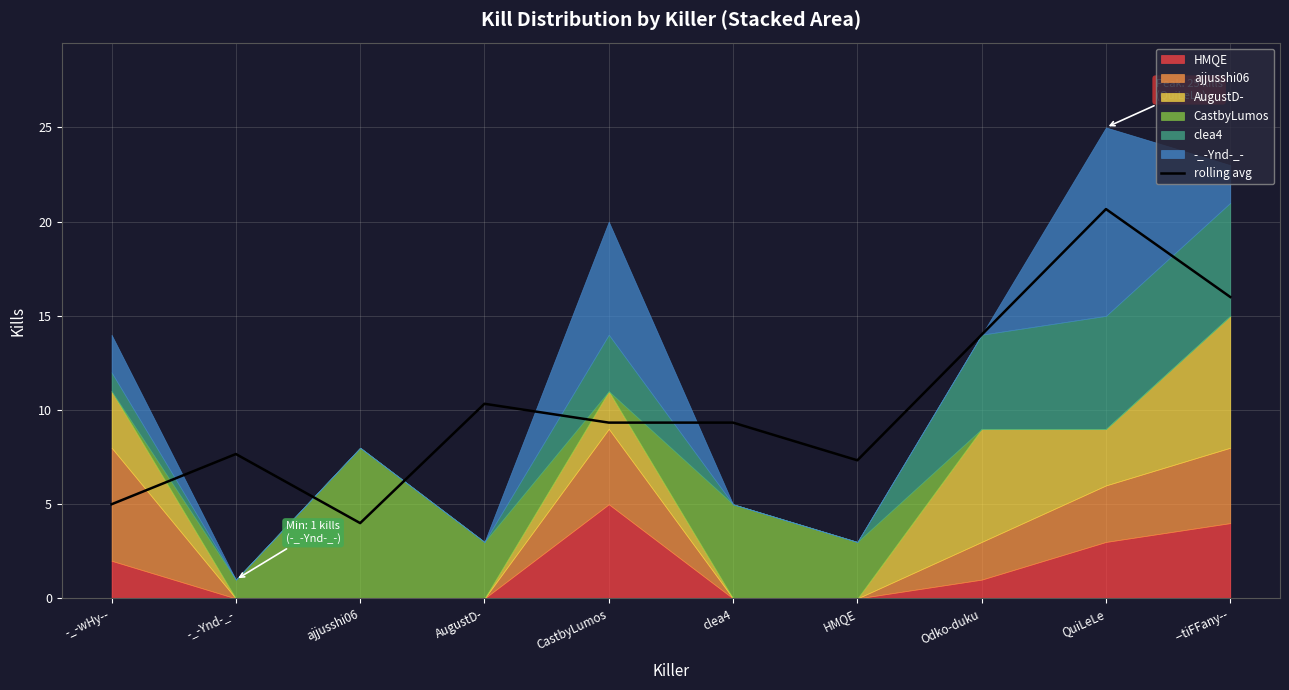

Reading left to right, what are all the values shown in this chart?

5.0	7.7	4.0	10.3	9.3	9.3	7.3	14.0	20.7	16.0